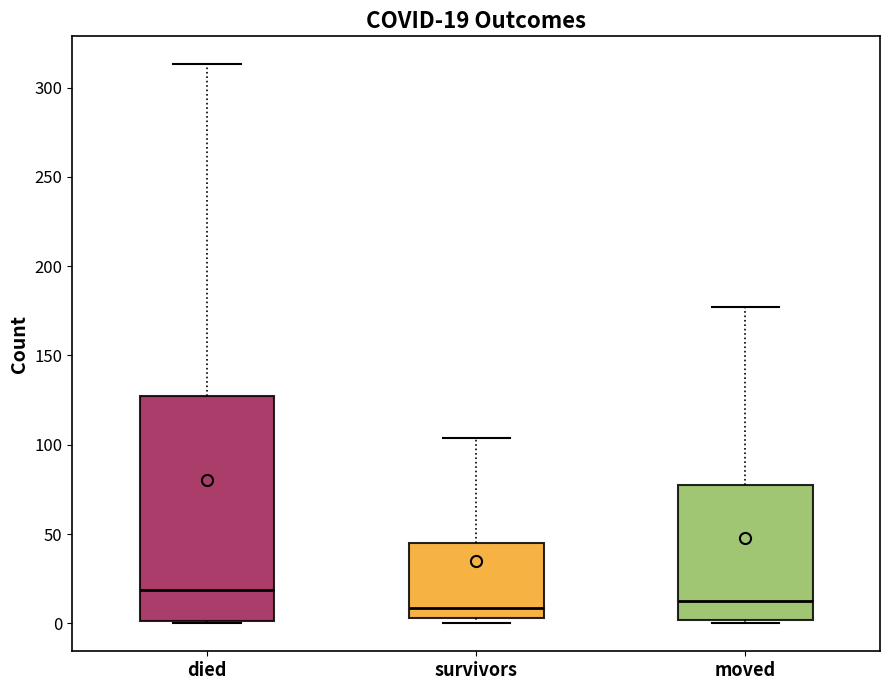

Which box is the tallest, from its lower edge to its upper edge?

died